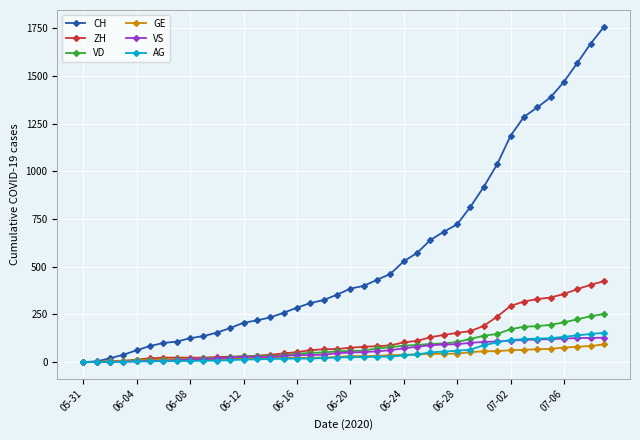

Count the number of data series in this chart.

6